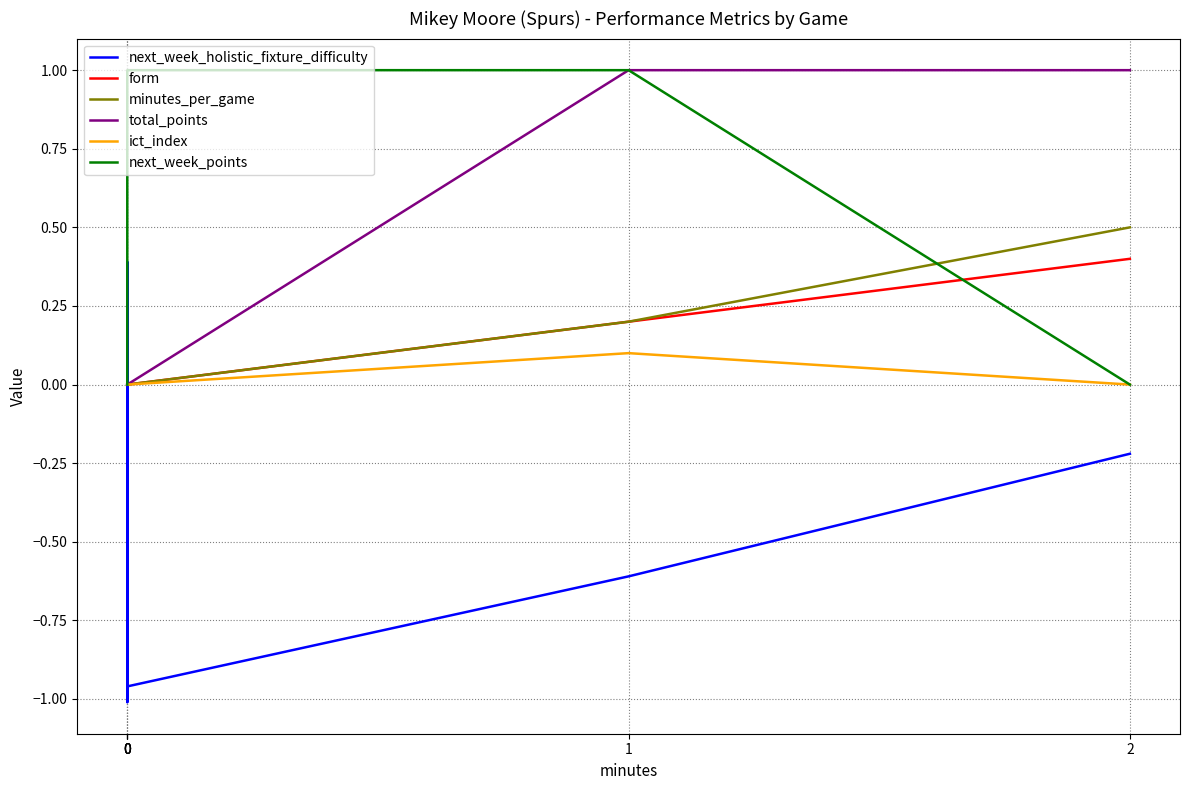

Does the chart have visible grid lines?

Yes